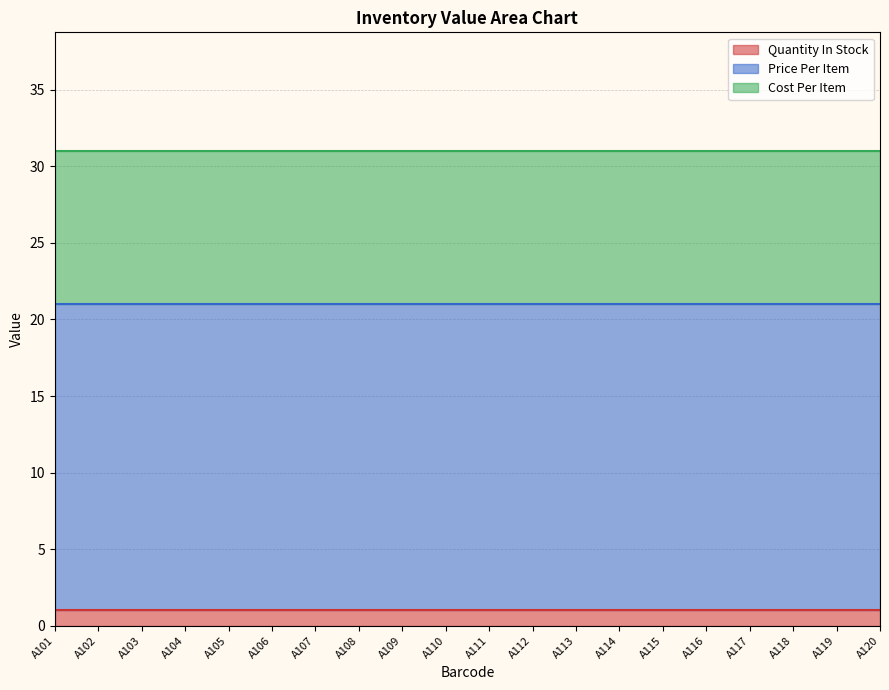

True or false: Price Per Item and Cost Per Item cross at least once.

False